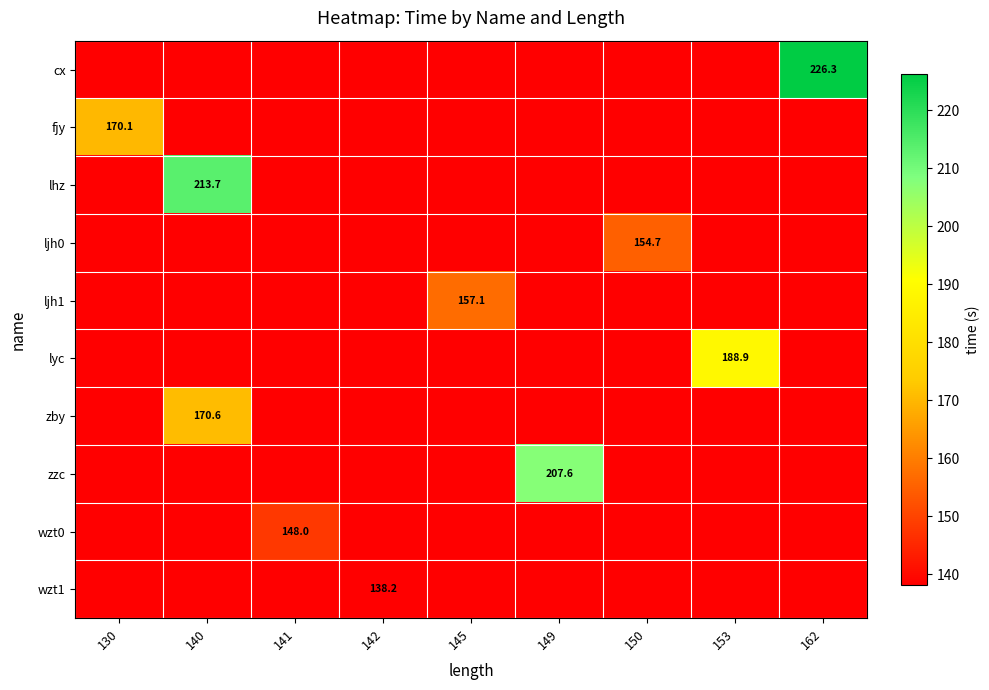

What is the spread (max minus min) of values at 130?

31.9